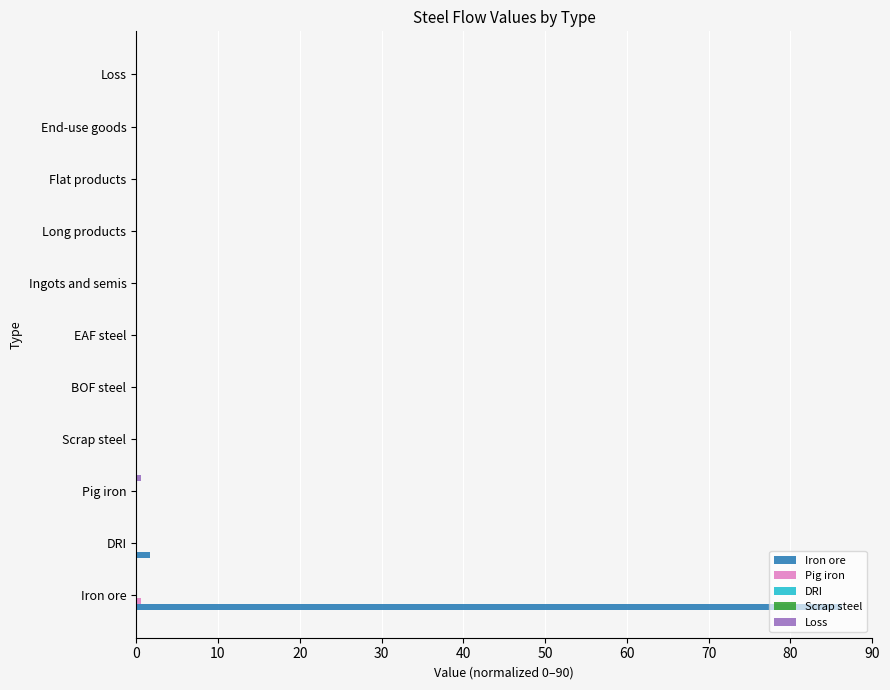

At which category is the sum across all series the highest?

Iron ore